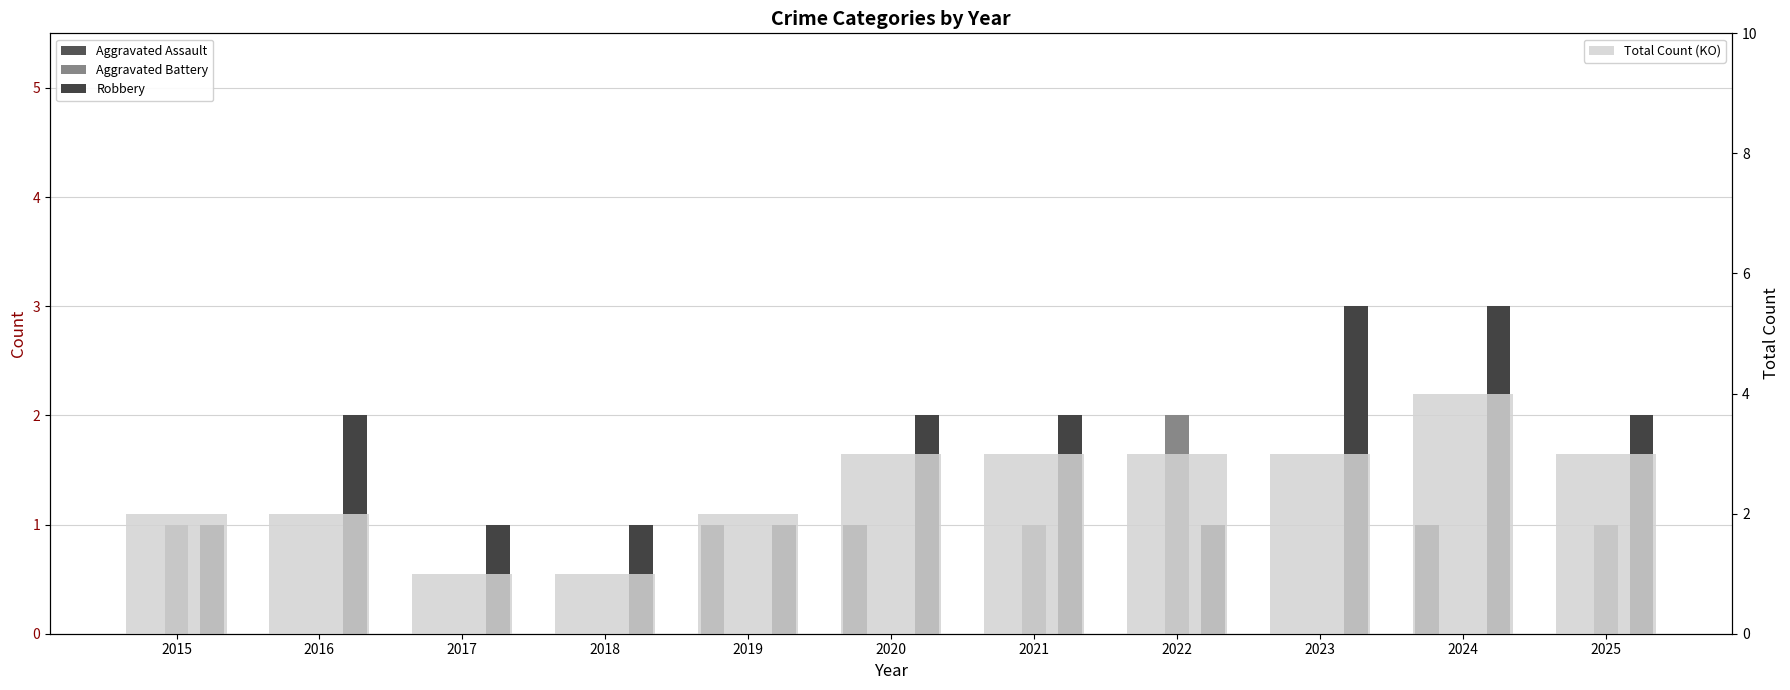

Which series has the widest spread of values?

Total Count (KO)